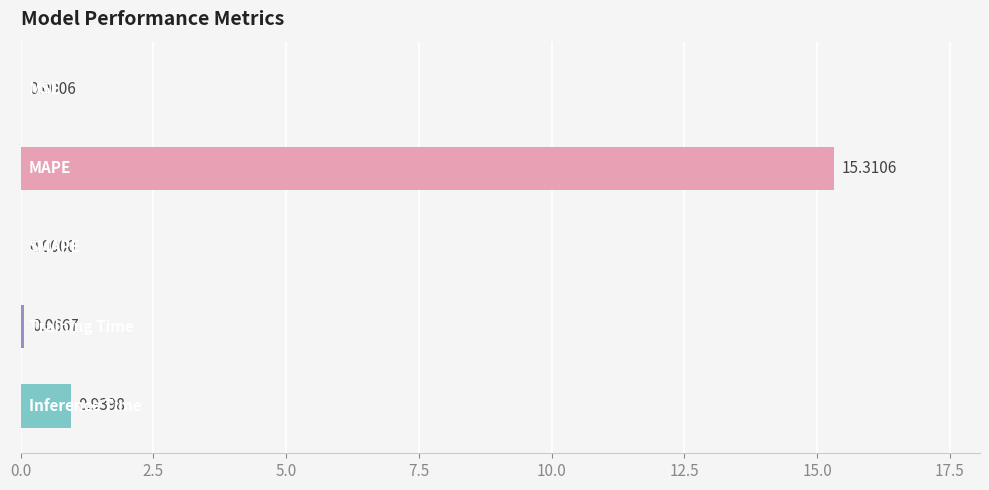

What is the sum of all values?

16.3